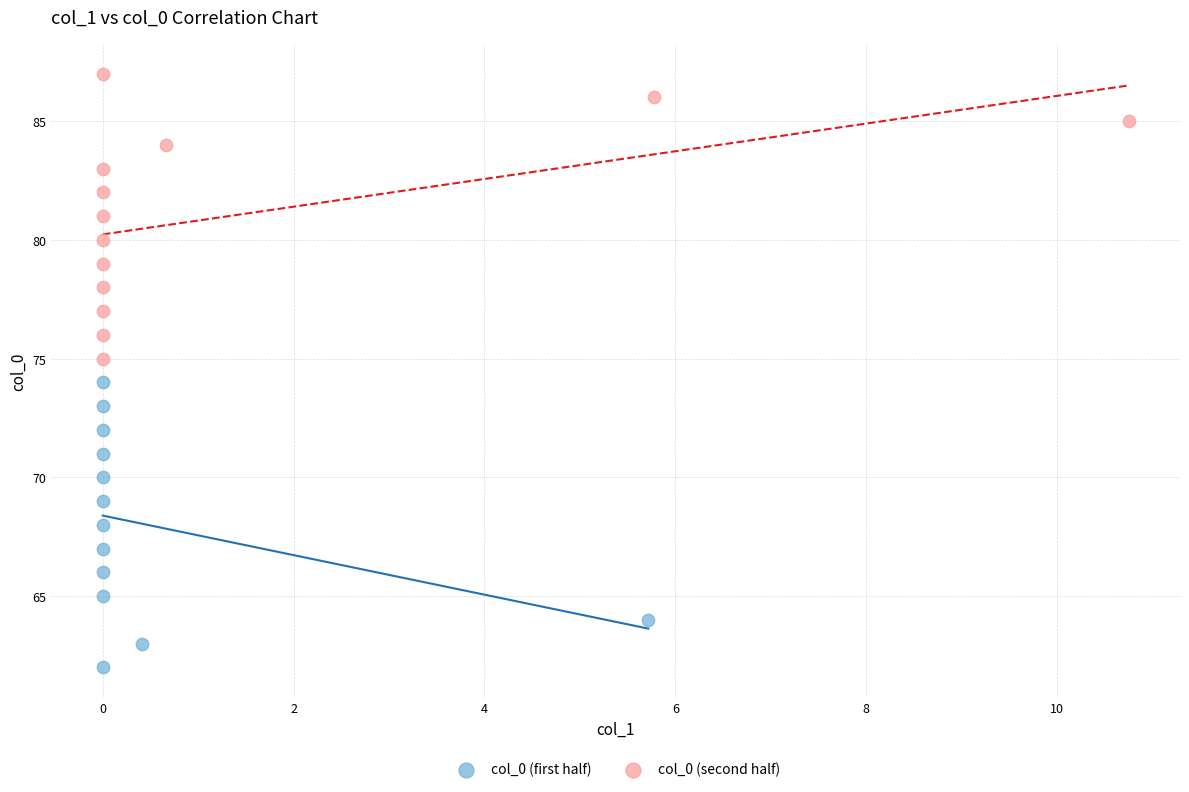

Which series reaches the minimum Y coordinate?

col_0 (first half)